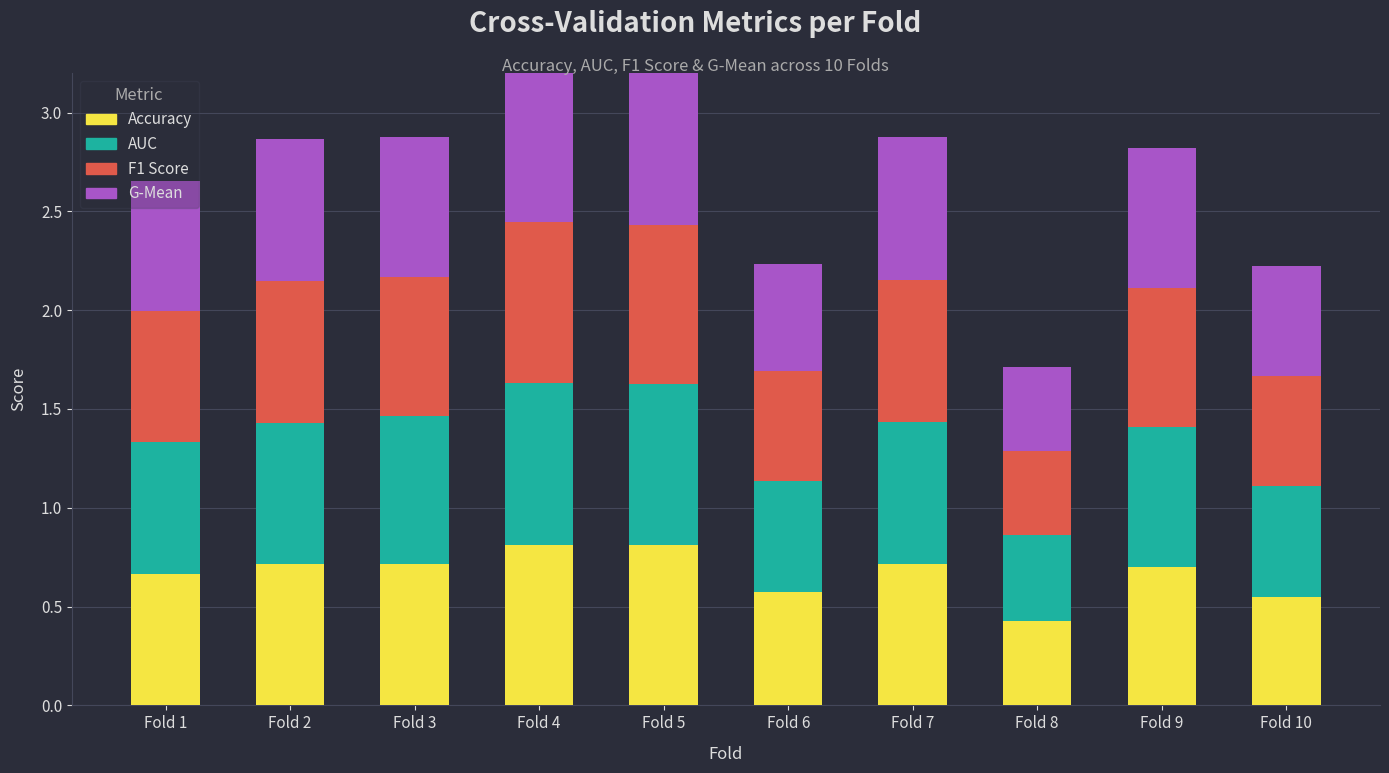

What is the value of the auc bar at the 3rd from the left?

0.7